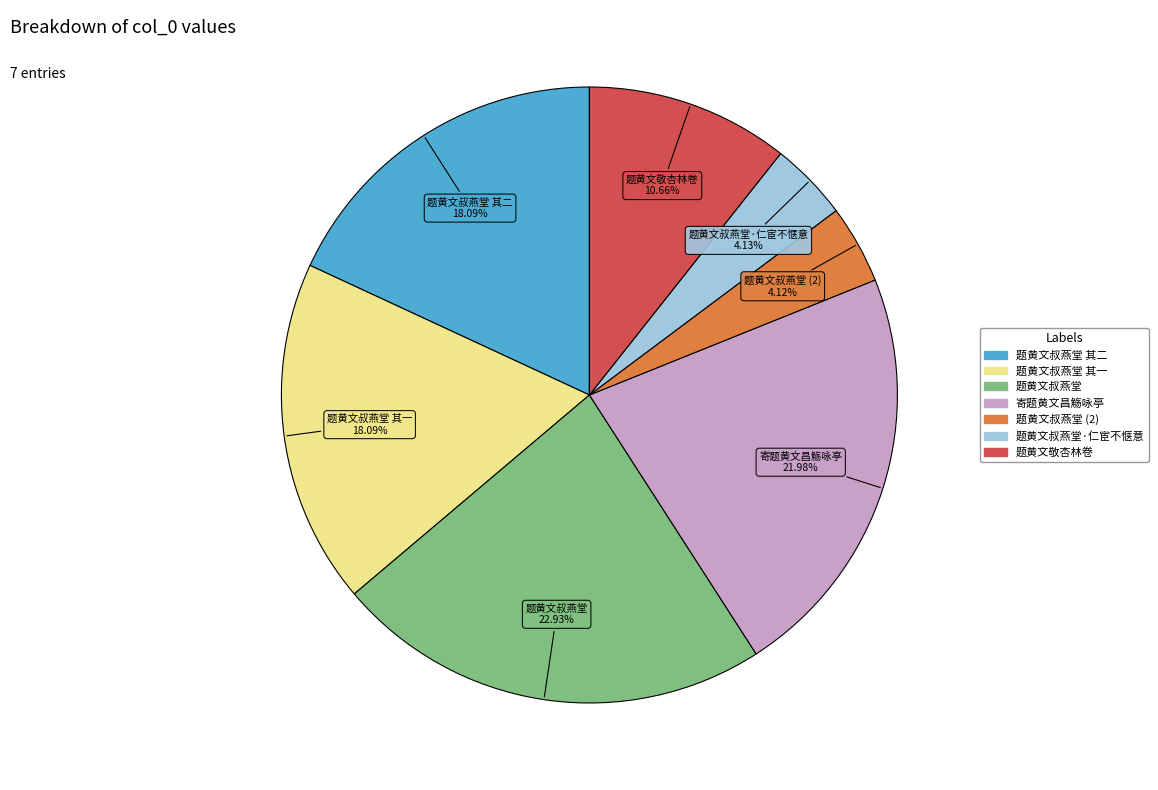

Count the number of slices in the pie.

7